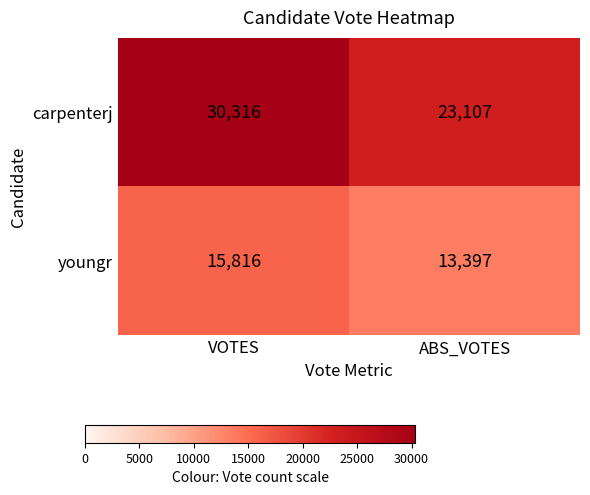

Is it true that youngr equals 7204 at ABS_VOTES?

False